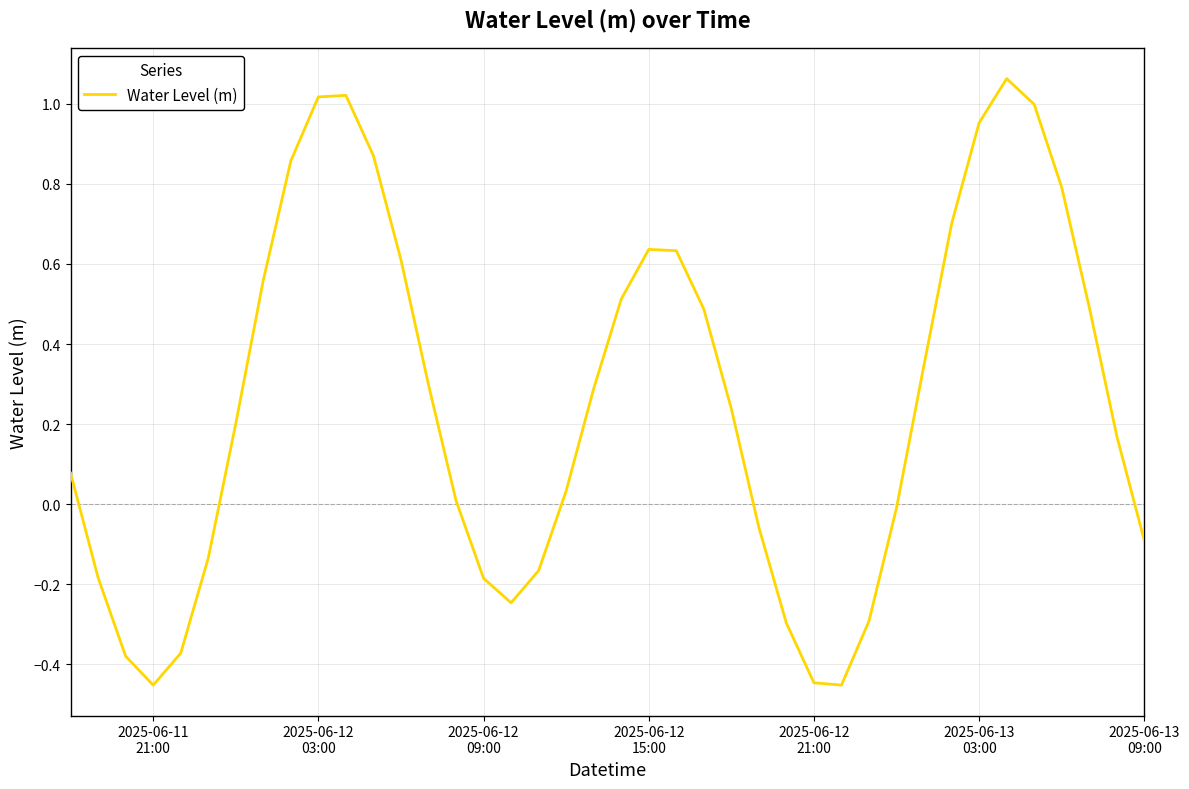

What is the difference between the maximum and minimum values?

1.5